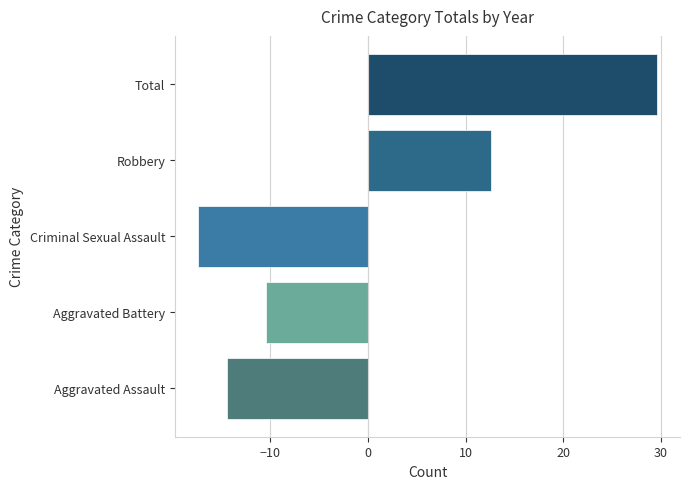

Rank the categories by value from lowest to highest.

Criminal Sexual Assault, Aggravated Assault, Aggravated Battery, Robbery, Total